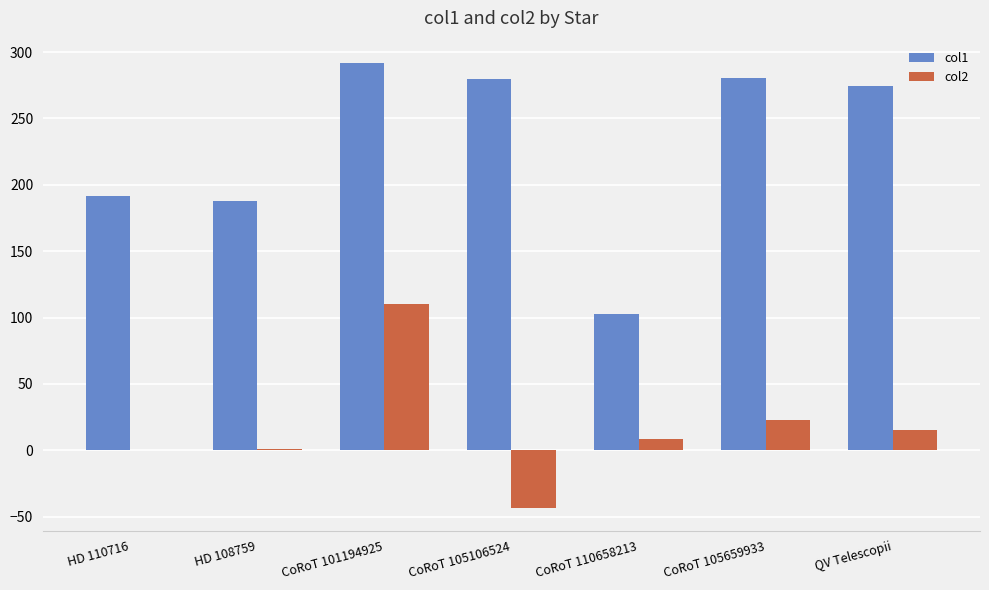

How many data points in col1 are above 274?

4